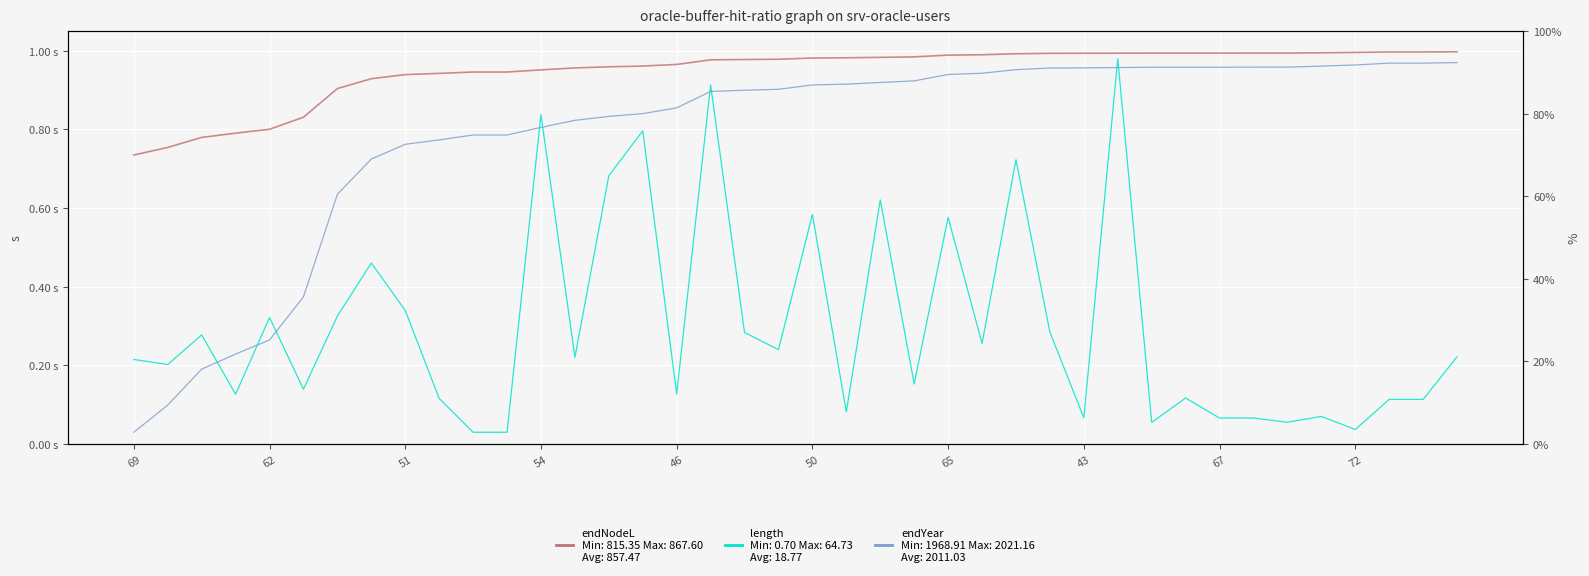

Is it true that endYear equals 0.8 at 11?

True